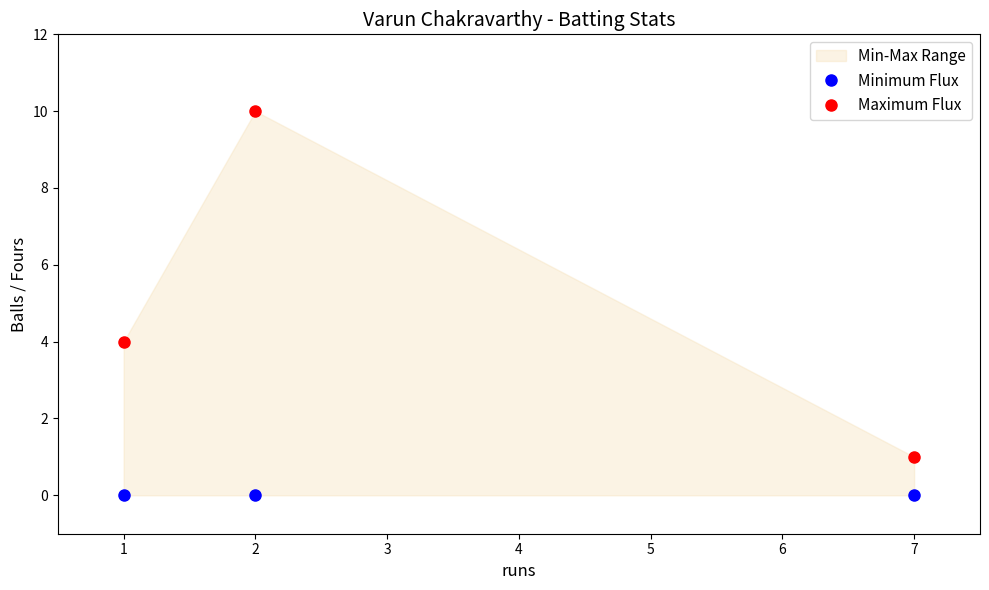

What is the average value of the Maximum Flux series?

5